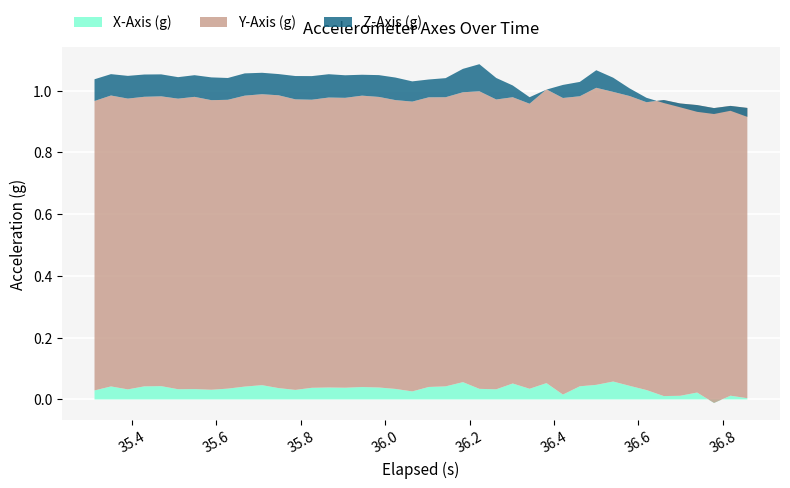

Reading left to right, extract all data points from this chart.

X-Axis (g): 0=0.0	1=0.0	2=0.0	3=0.0	4=0.0	5=0.0	6=0.0	7=0.0	8=0.0	9=0.0	10=0.0	11=0.0	12=0.0	13=0.0	14=0.0	15=0.0	16=0.0	17=0.0	18=0.0	19=0.0	20=0.0	21=0.0	22=0.1	23=0.0	24=0.0	25=0.1	26=0.0	27=0.1	28=0.0	29=0.0	30=0.0	31=0.1	32=0.0	33=0.0	34=0.0	35=0.0	36=0.0	37=-0.0	38=0.0	39=0.0
Y-Axis (g): 0=0.9	1=0.9	2=0.9	3=0.9	4=0.9	5=0.9	6=0.9	7=0.9	8=0.9	9=0.9	10=0.9	11=0.9	12=0.9	13=0.9	14=0.9	15=0.9	16=0.9	17=0.9	18=0.9	19=0.9	20=0.9	21=0.9	22=0.9	23=1.0	24=0.9	25=0.9	26=0.9	27=1.0	28=1.0	29=0.9	30=1.0	31=0.9	32=0.9	33=0.9	34=1.0	35=0.9	36=0.9	37=1.0	38=0.9	39=0.9
Z-Axis (g): 0=0.1	1=0.1	2=0.1	3=0.1	4=0.1	5=0.1	6=0.1	7=0.1	8=0.1	9=0.1	10=0.1	11=0.1	12=0.1	13=0.1	14=0.1	15=0.1	16=0.1	17=0.1	18=0.1	19=0.1	20=0.1	21=0.1	22=0.1	23=0.1	24=0.1	25=0.0	26=0.0	27=-0.0	28=0.0	29=0.0	30=0.1	31=0.0	32=0.0	33=0.0	34=-0.0	35=-0.0	36=-0.0	37=-0.0	38=-0.0	39=-0.0